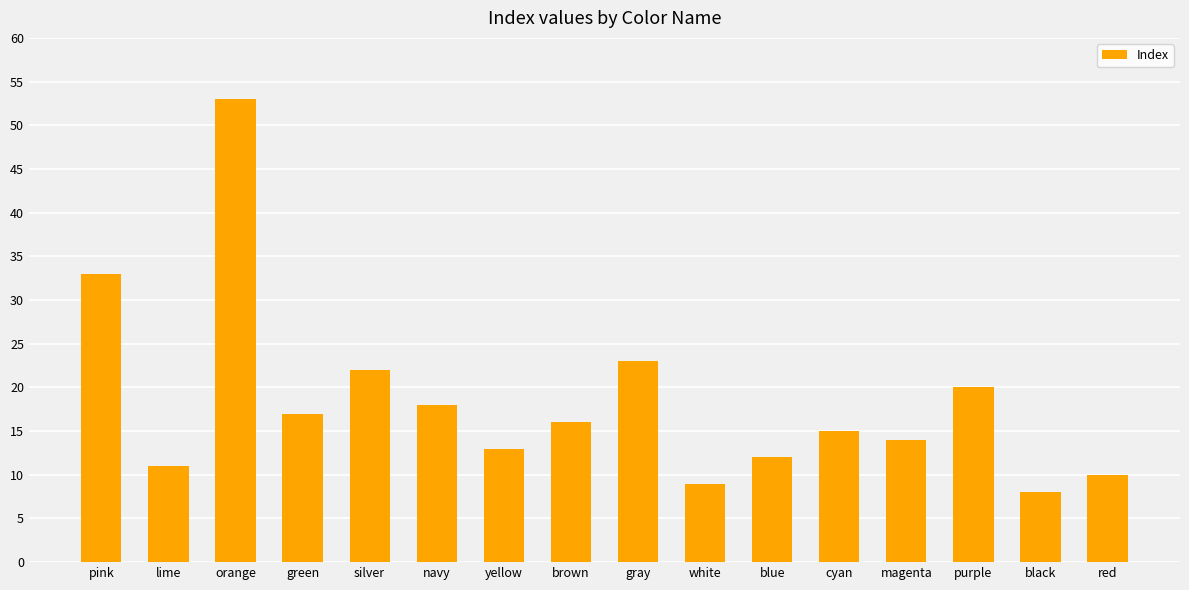

What is the label of the 10th bar from the left?

white